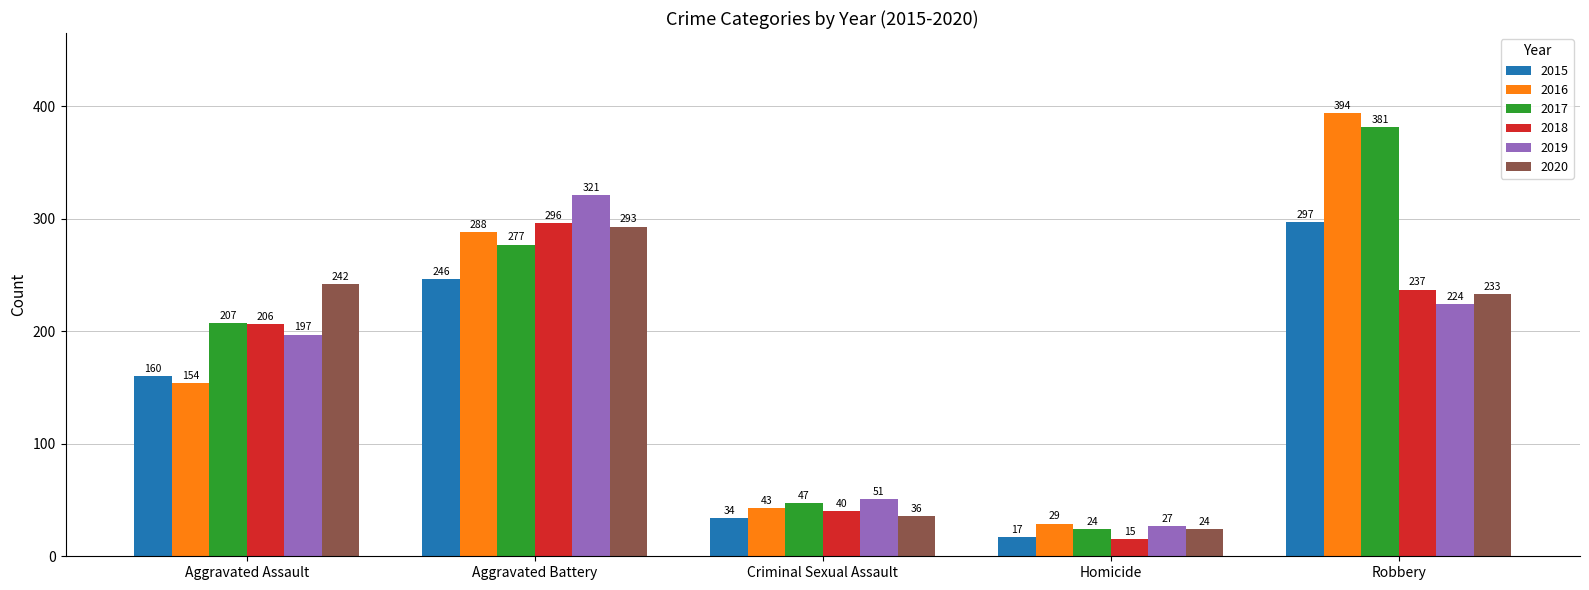

Rank the series at Criminal Sexual Assault from lowest to highest value.

2015, 2020, 2018, 2016, 2017, 2019